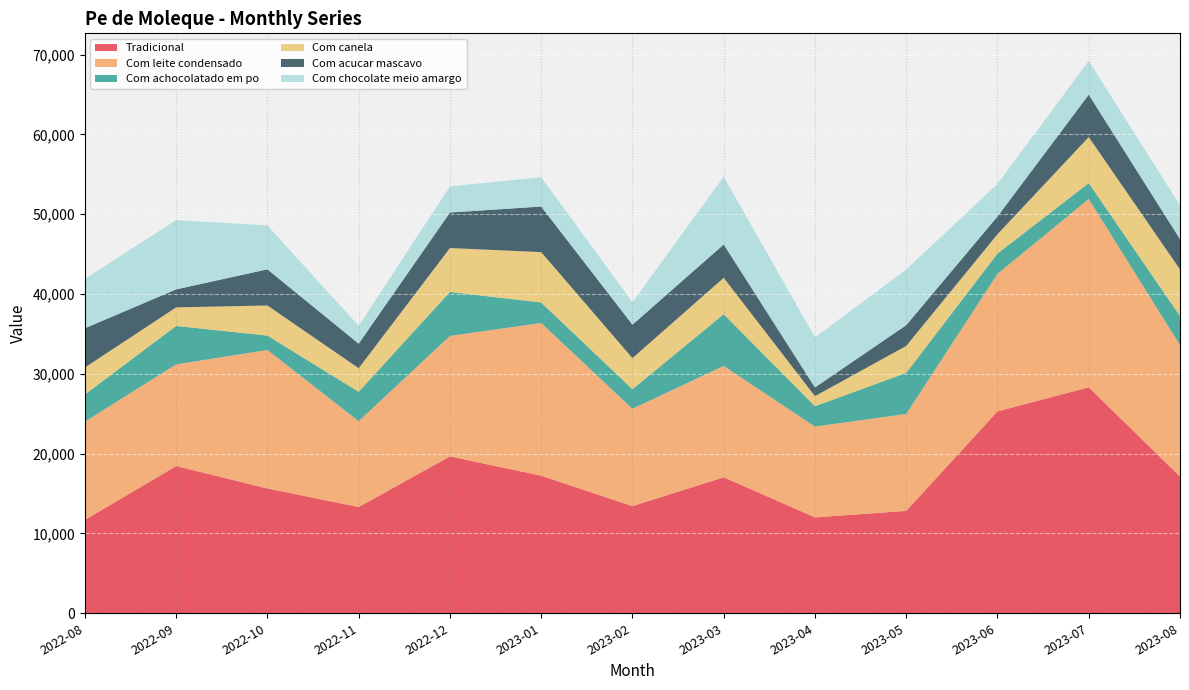

Reading right to left, extract all data points from this chart.

Tradicional: 17140	28321	25303	12832	12015	17044	13431	17243	19659	13321	15640	18452	11706
Com leite condensado: 16466	23600	17234	12146	11381	13952	12197	19135	15100	10753	17354	12743	12301
Com achocolatado em po: 3649	1987	2540	5152	2546	6482	2450	2567	5512	3683	1801	4815	3422
Com canela: 5836	5771	2424	3374	1267	4559	3900	6312	5498	2952	3778	2325	3373
Com acucar mascavo: 3801	5312	2224	2602	1094	4183	4188	5716	4448	3077	4529	2255	4920
Com chocolate meio amargo: 4234	4223	4084	6973	6268	8496	2810	3678	3274	2231	5492	8679	6190